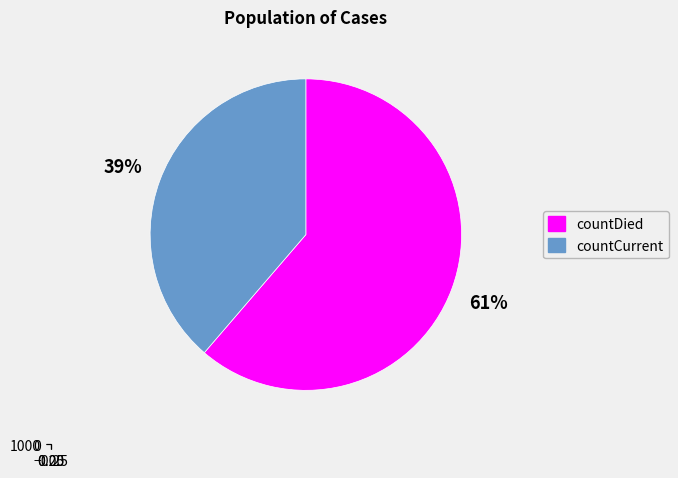

How many segments does this pie chart have?

2